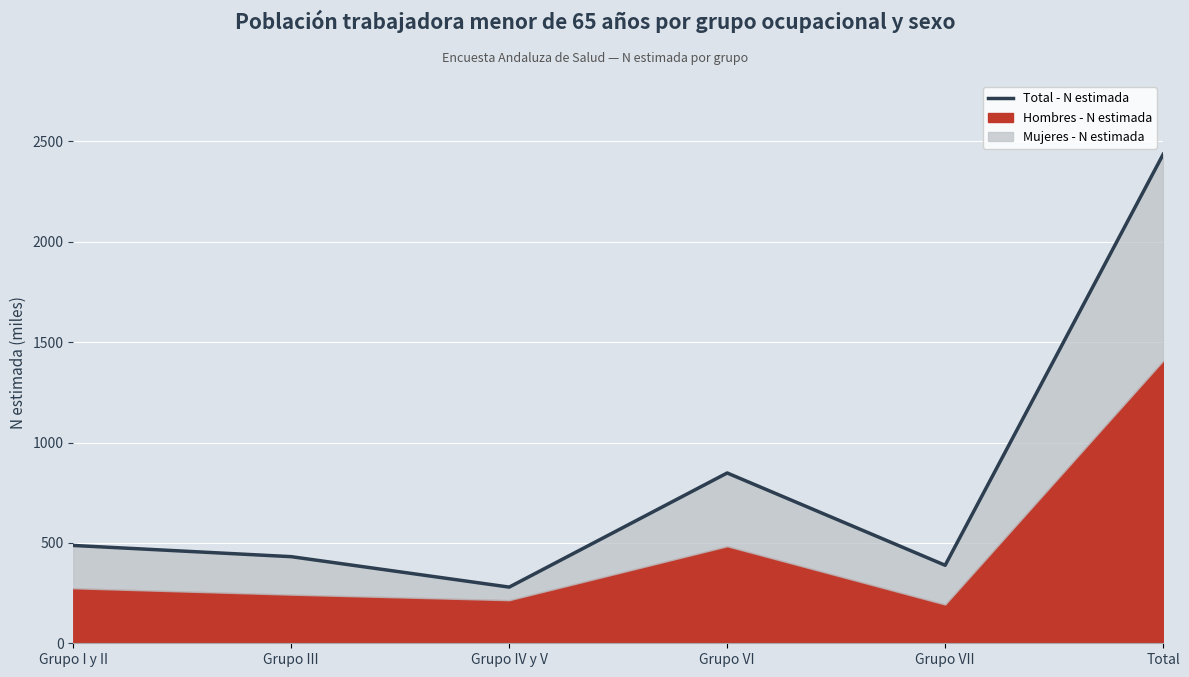

How many points are lower than both their immediate neighbors (excluding endpoints)?

2